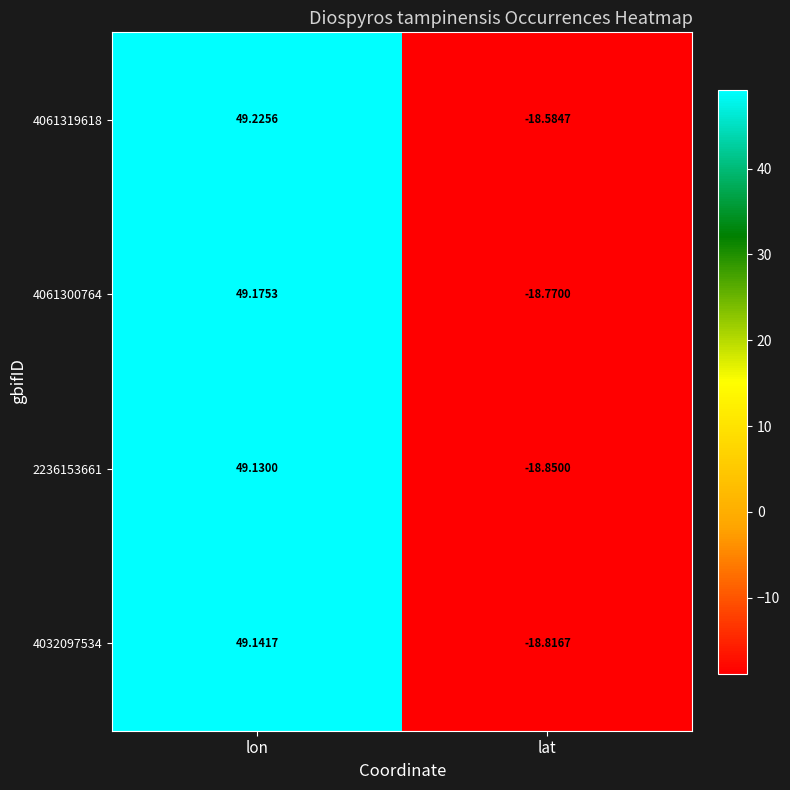

At which label is 2236153661 closest to 15?

lat